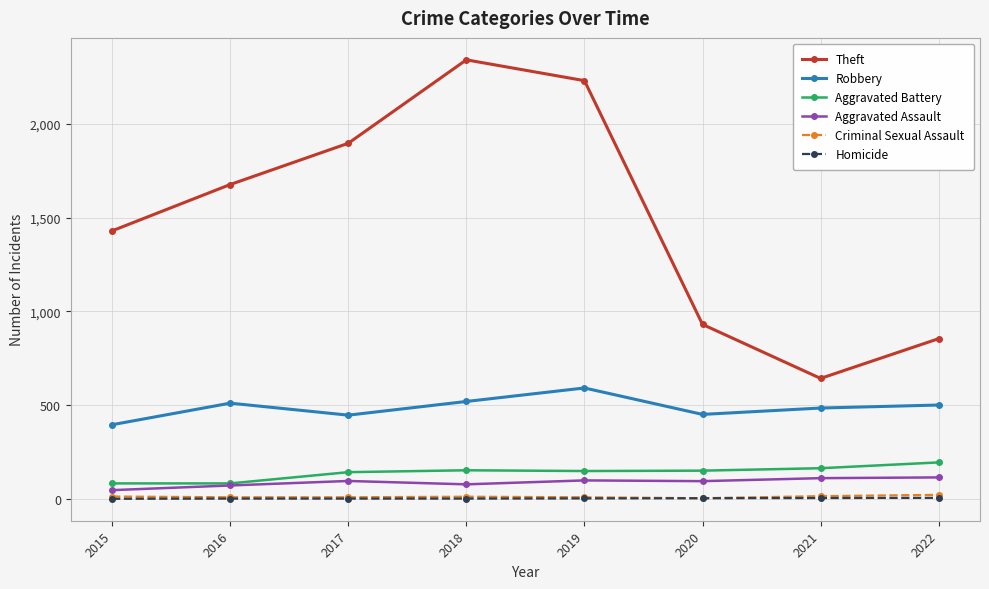

What is the maximum value shown in the chart?

2341